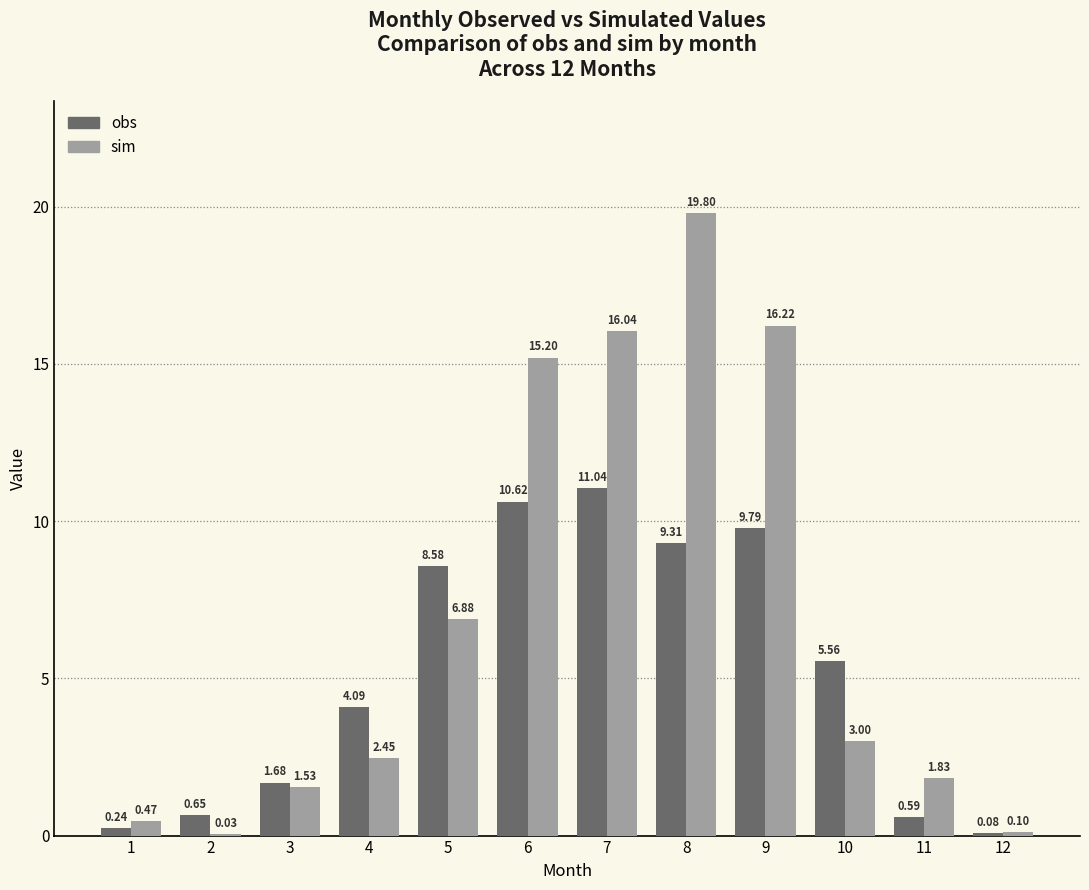

Is the value of obs at 4 greater than the value of sim at 7?

No